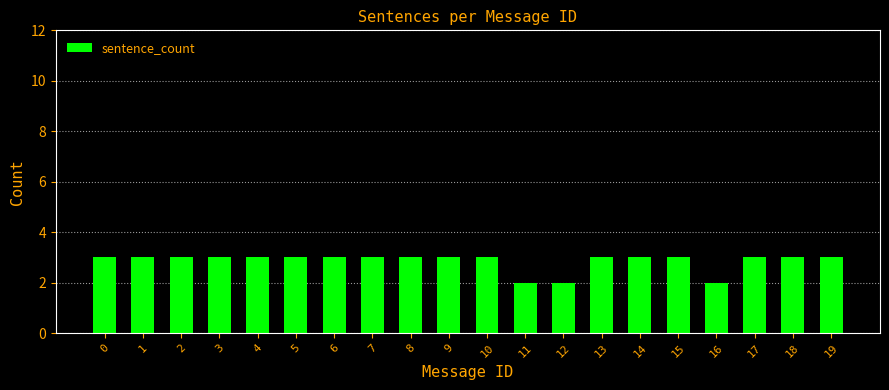

Reading left to right, what are all the values shown in this chart?

3	3	3	3	3	3	3	3	3	3	3	2	2	3	3	3	2	3	3	3